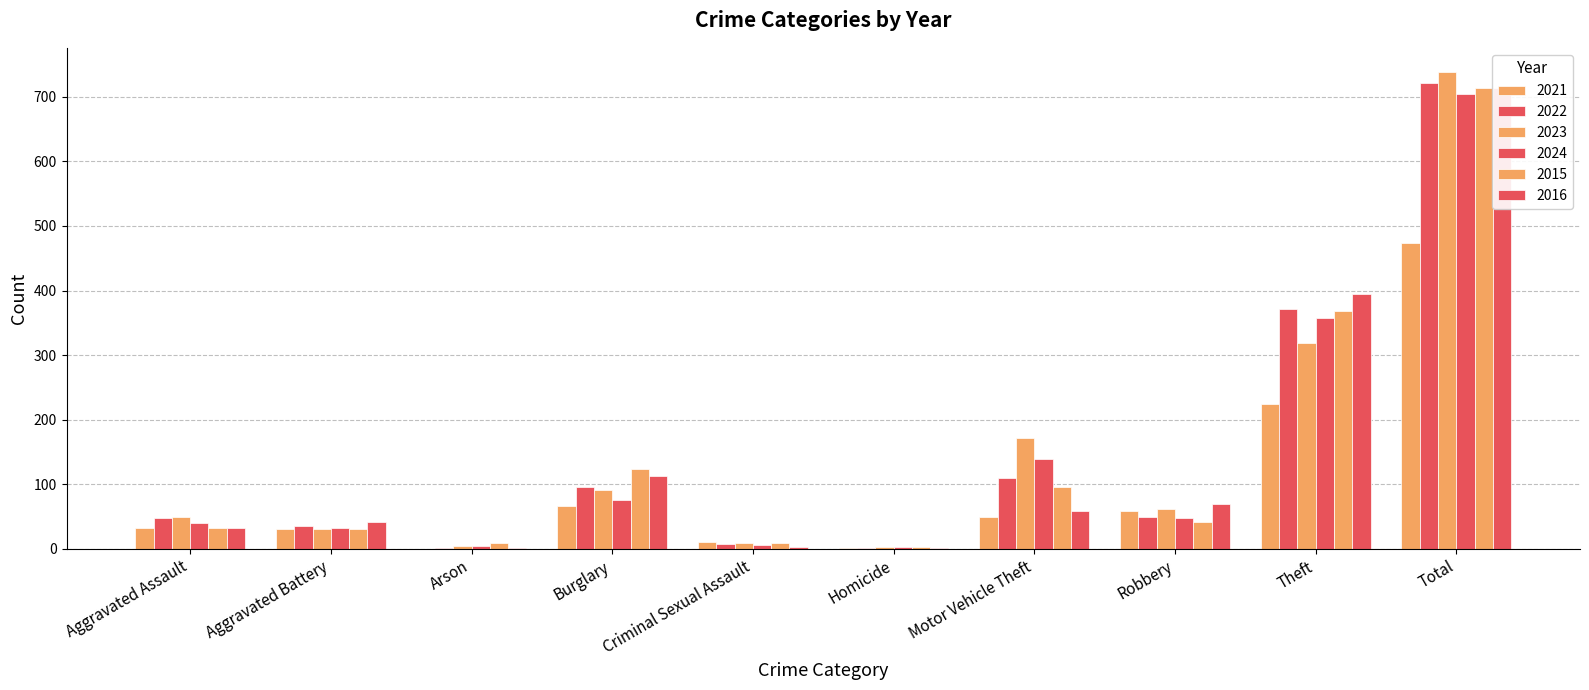

What is the difference between the highest and lowest values at Criminal Sexual Assault?

7